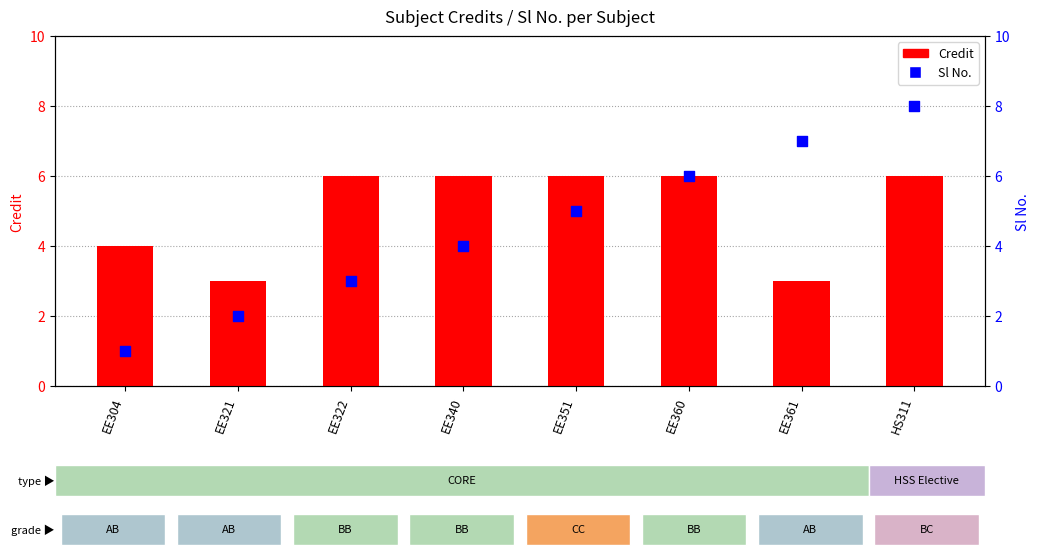

Which series contains the highest Y value?

Sl No.